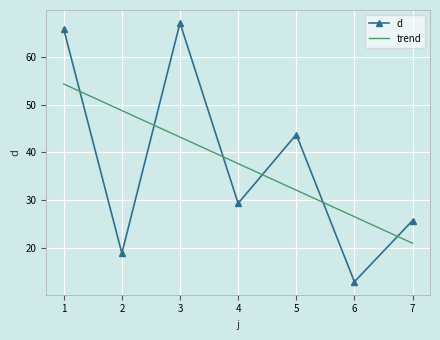

At which label is the value closest to 40?

5